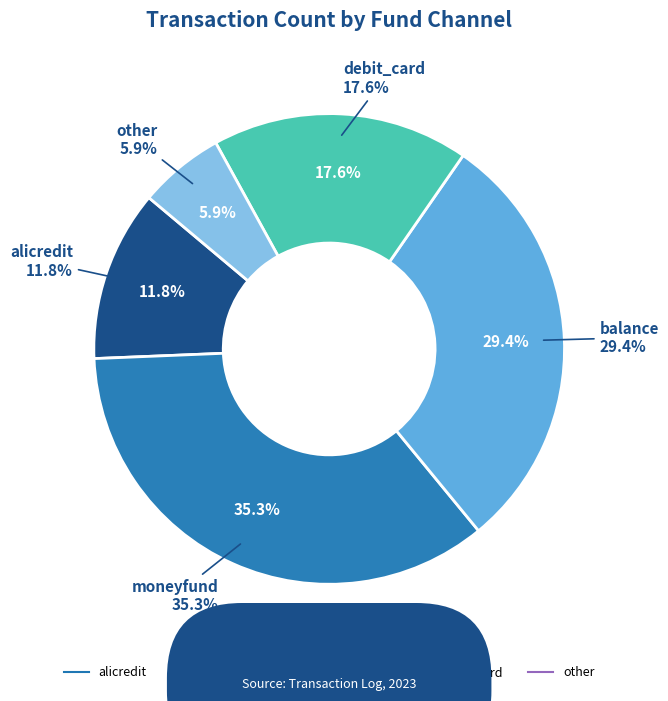

Which has a higher value, other or alicredit?

alicredit